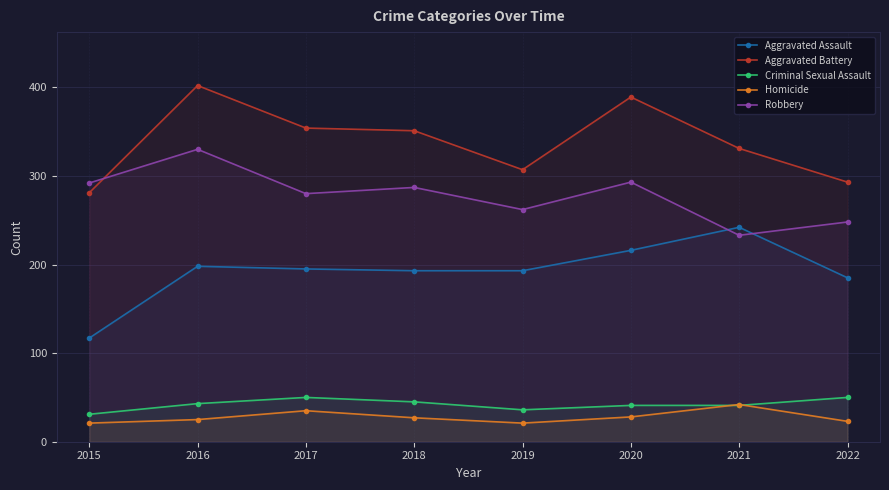

What is the sum of the Homicide values at 2022 and 2016?

48